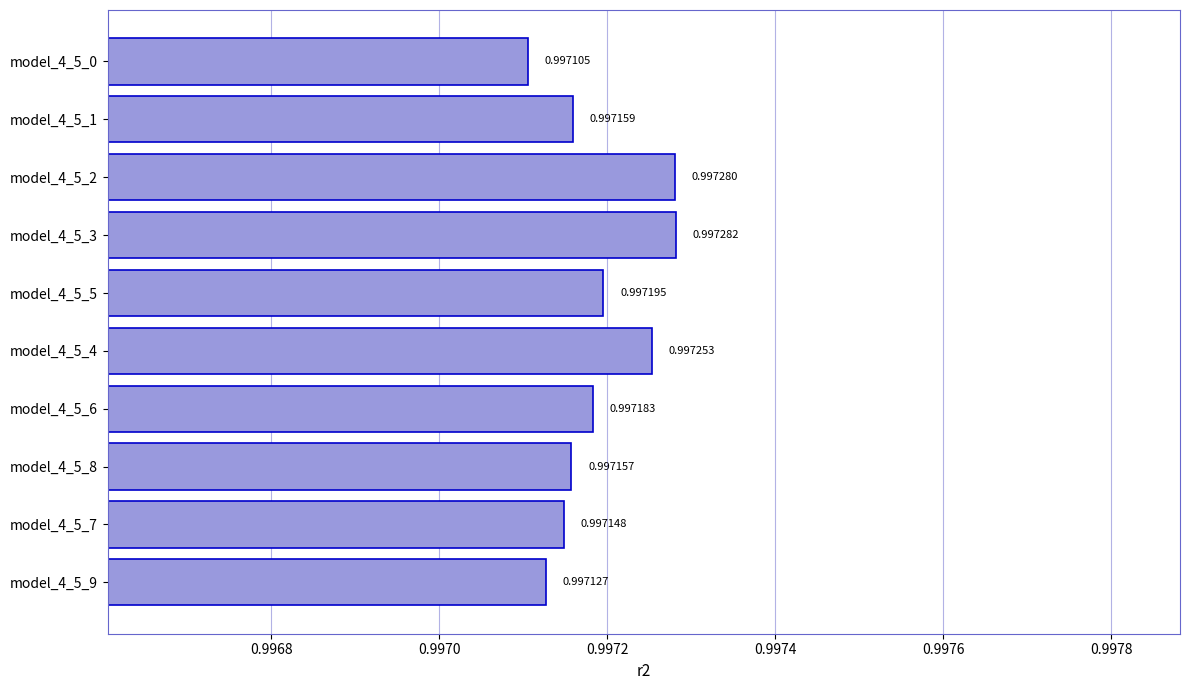

How many bars are there in total?

10